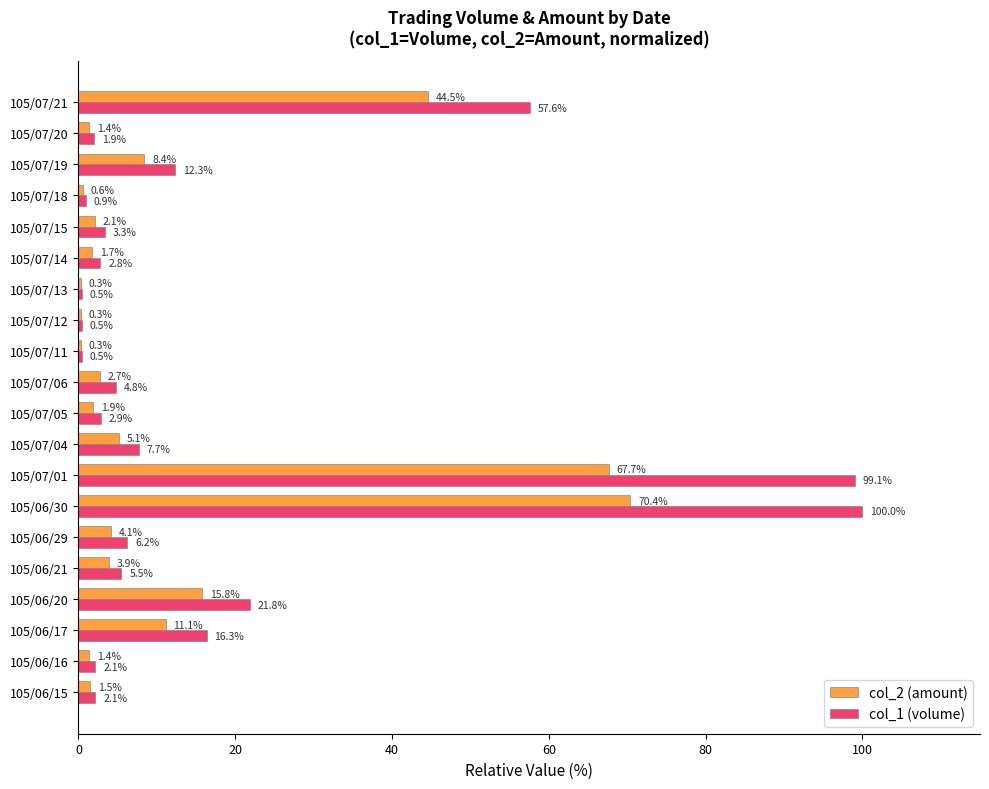

At which category is the sum across all series the highest?

105/06/30